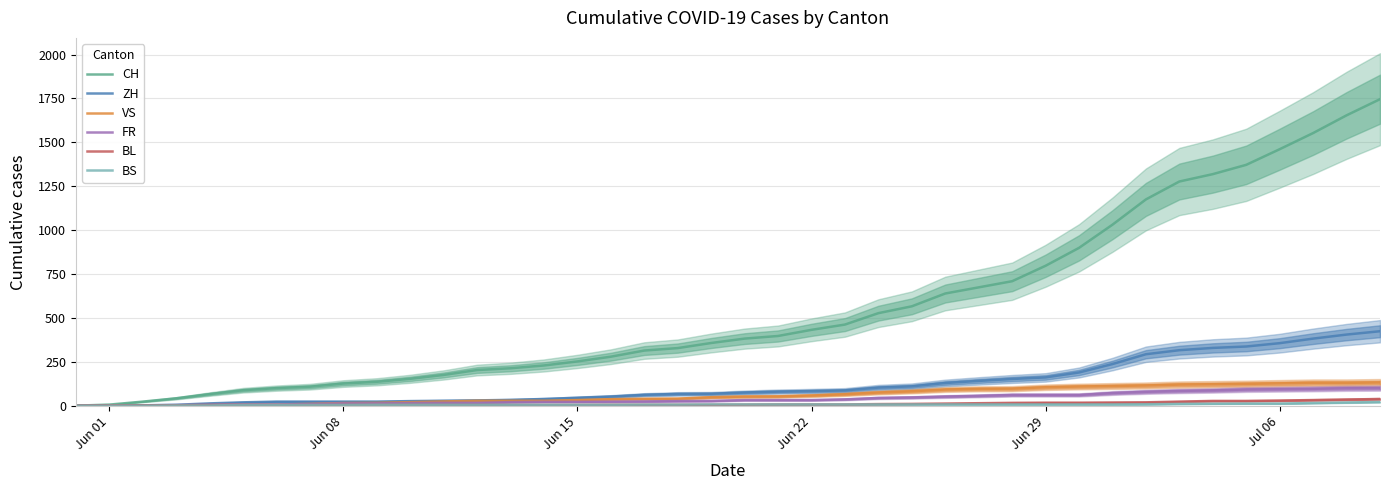

True or false: ZH and VS intersect in this chart.

False